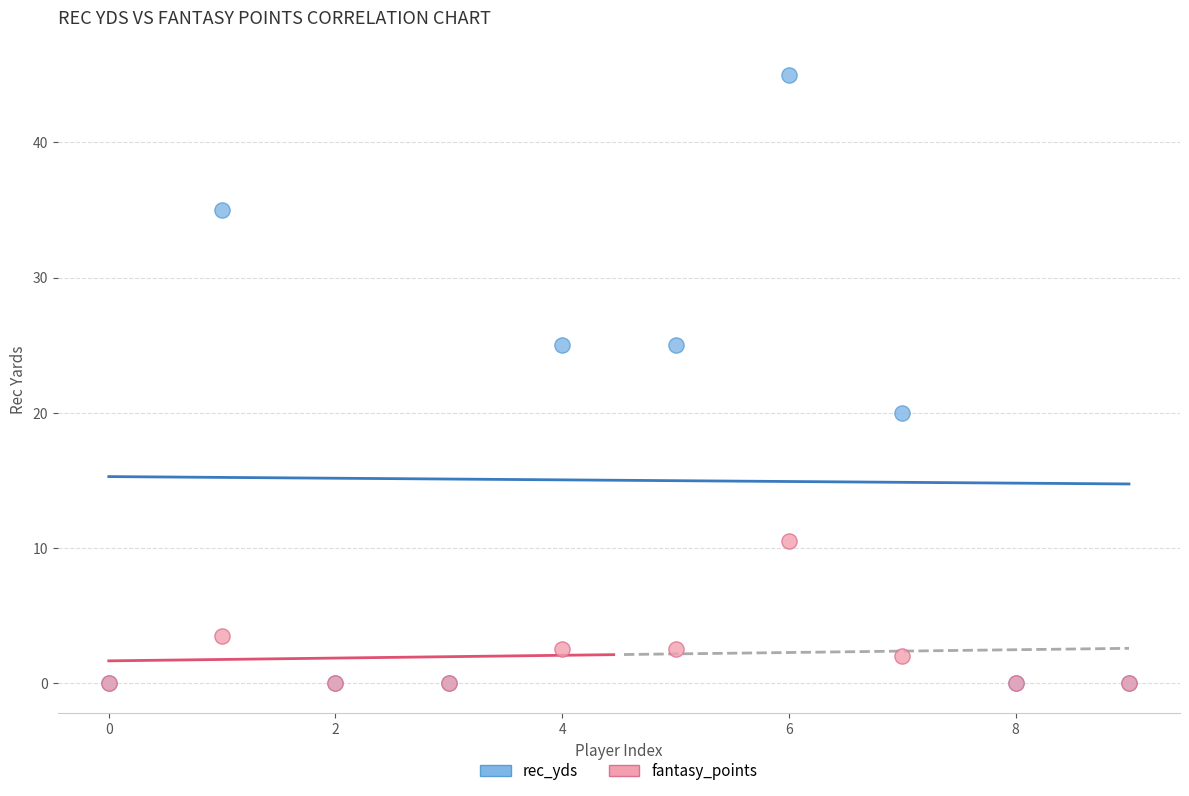

In the fantasy_points series, what Y value is closest to 5?

3.5